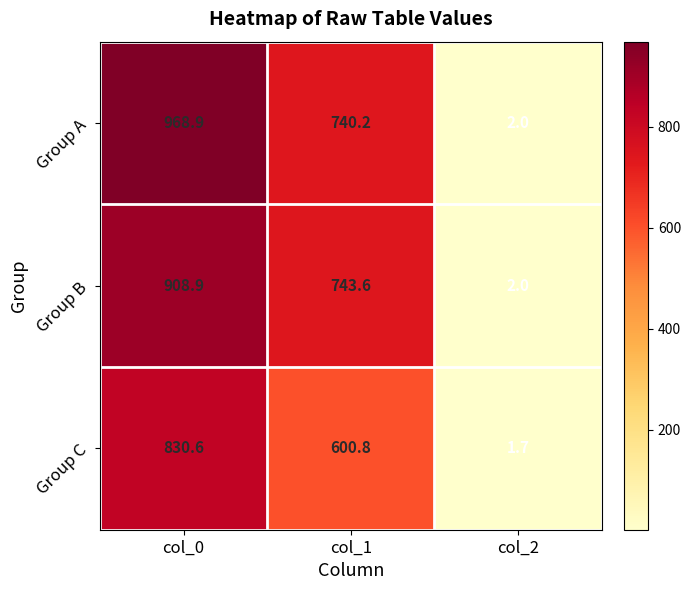

Rank the series by their maximum value, from lowest to highest.

Group C, Group B, Group A